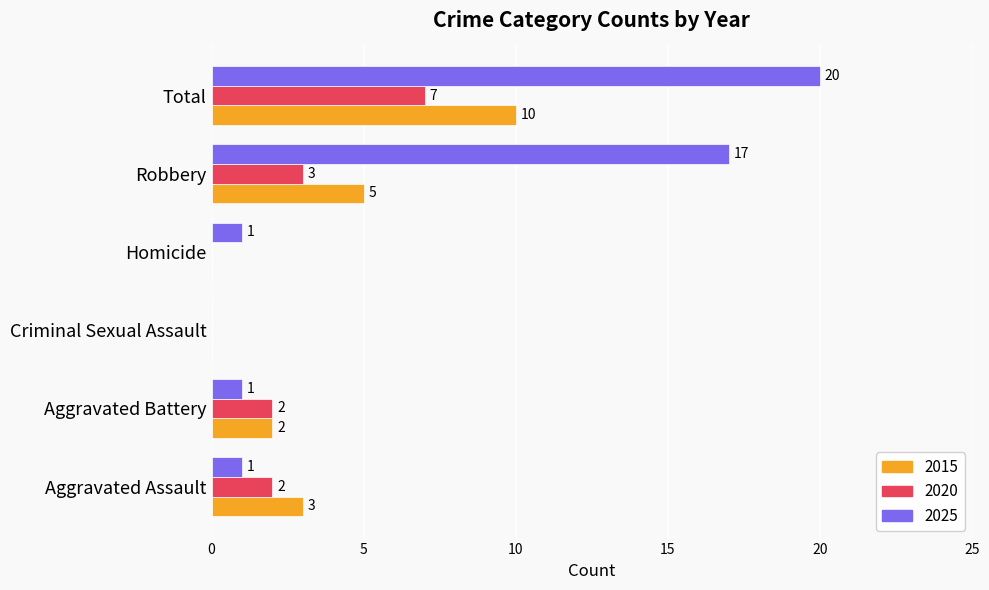

How many series are shown in this chart?

3